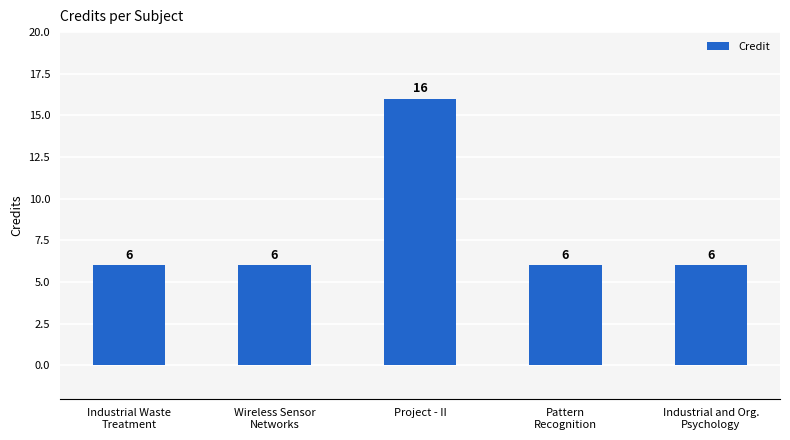

The chart shows a value of 16 at Project - II. True or false?

True